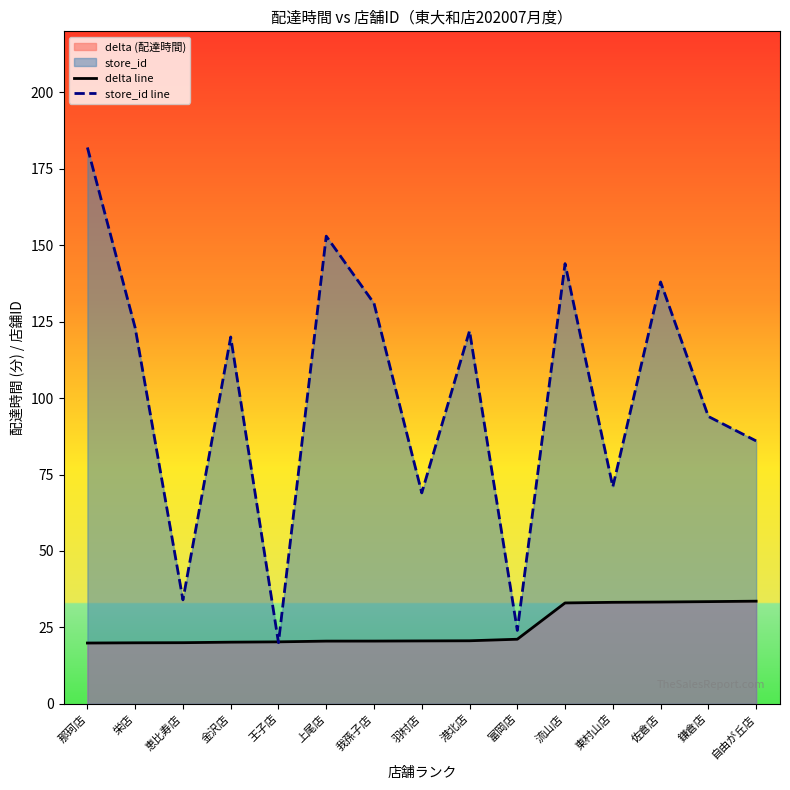

Between which two adjacent categories do store_id line and delta line first intersect?

金沢店 and 王子店